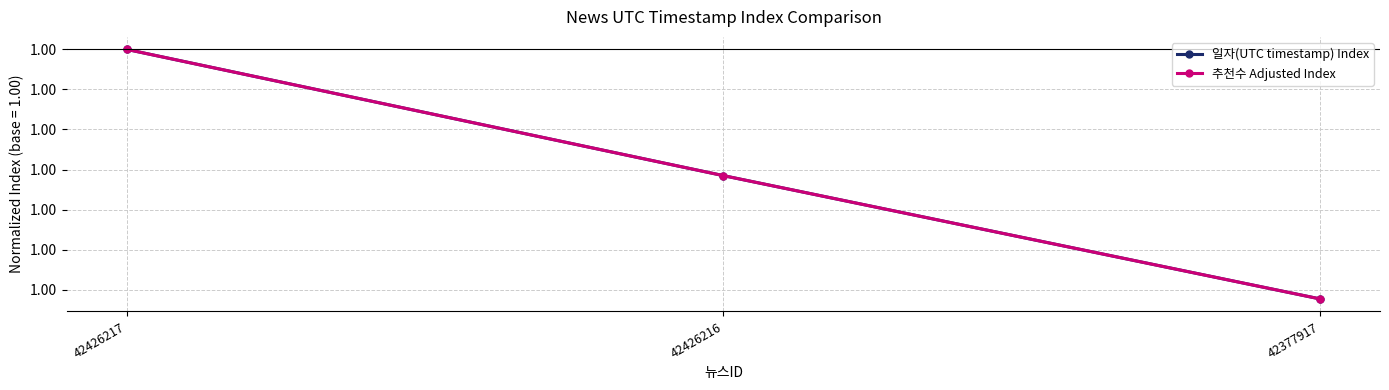

Which label corresponds to the largest value in the chart?

42426217